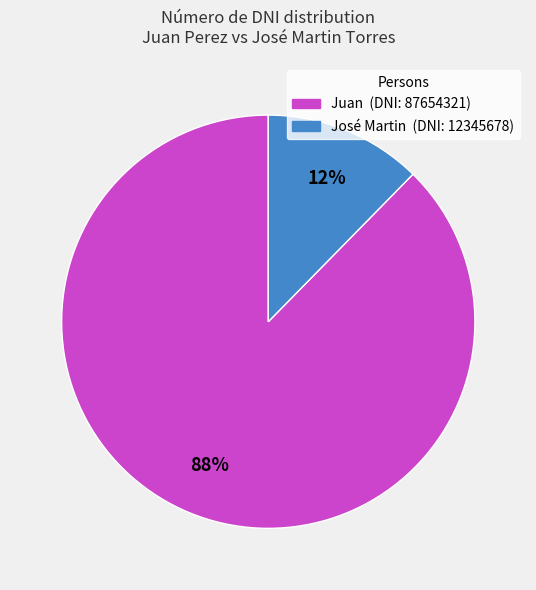

Combined, do José Martin and Juan account for over 50%?

Yes